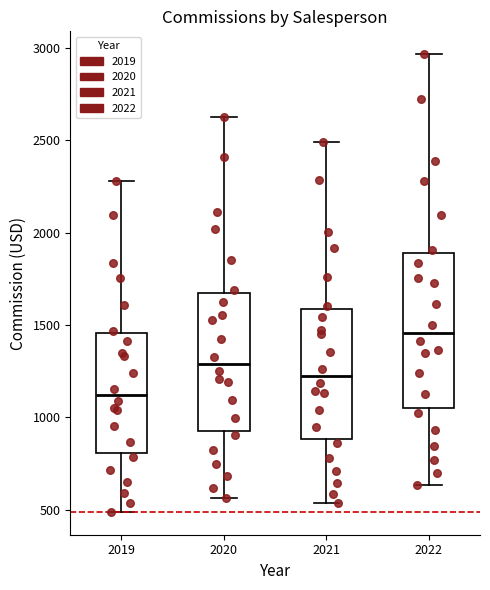

Which box is the tallest, from its lower edge to its upper edge?

2022